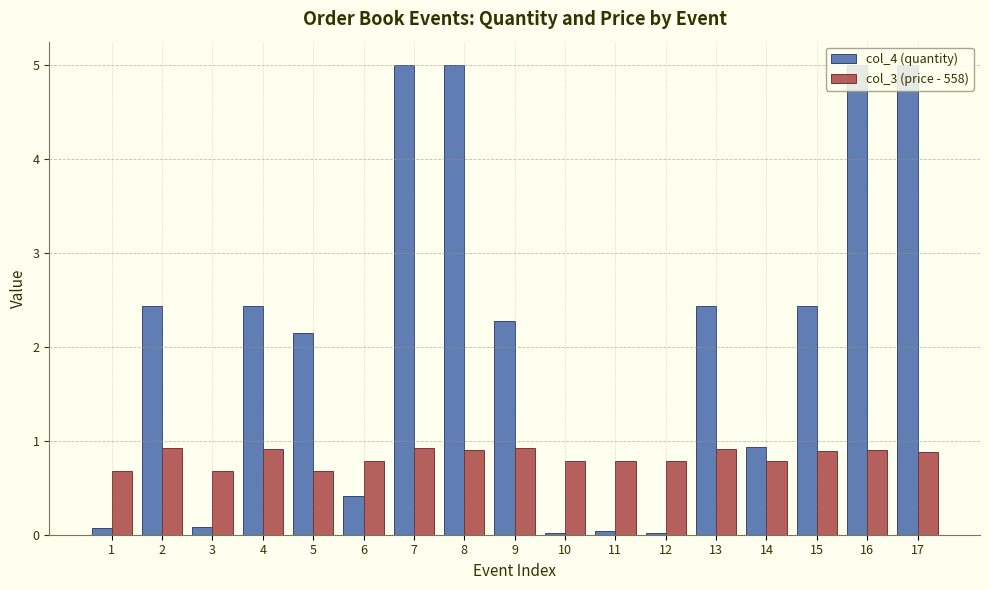

Is the value of col_4 (quantity) at 9 greater than the value of col_3 (price - 558) at 9?

Yes